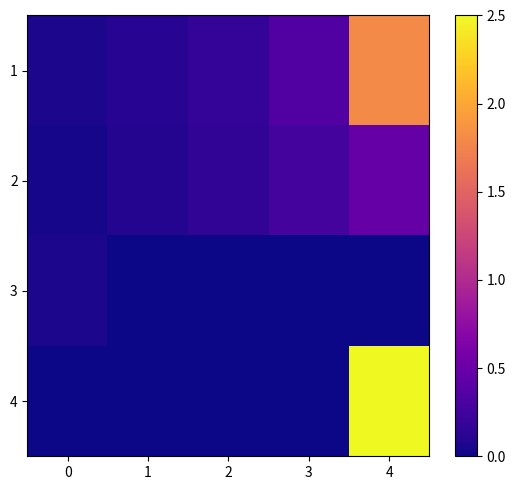

Reading left to right, transcribe all the data shown in this chart.

row_0: 0=0.1	1=0.1	2=0.2	3=0.3	4=1.8
row_1: 0=0.0	1=0.1	2=0.2	3=0.3	4=0.5
row_2: 0=0.1	1=0.0	2=0.0	3=0.0	4=0.0
row_3: 0=0.0	1=0.0	2=0.0	3=0.0	4=2.5